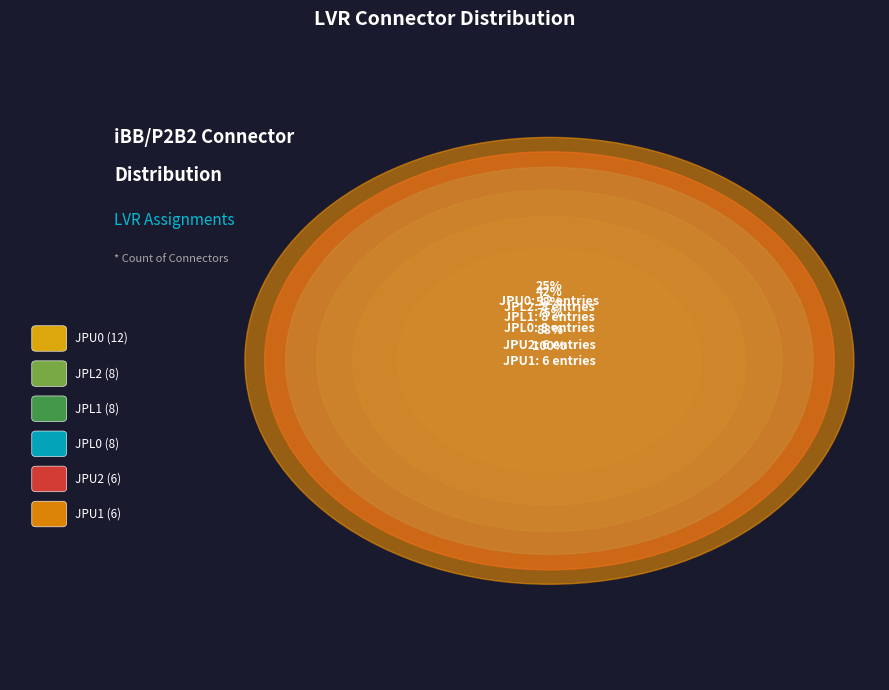

How many slices are in this pie chart?

6